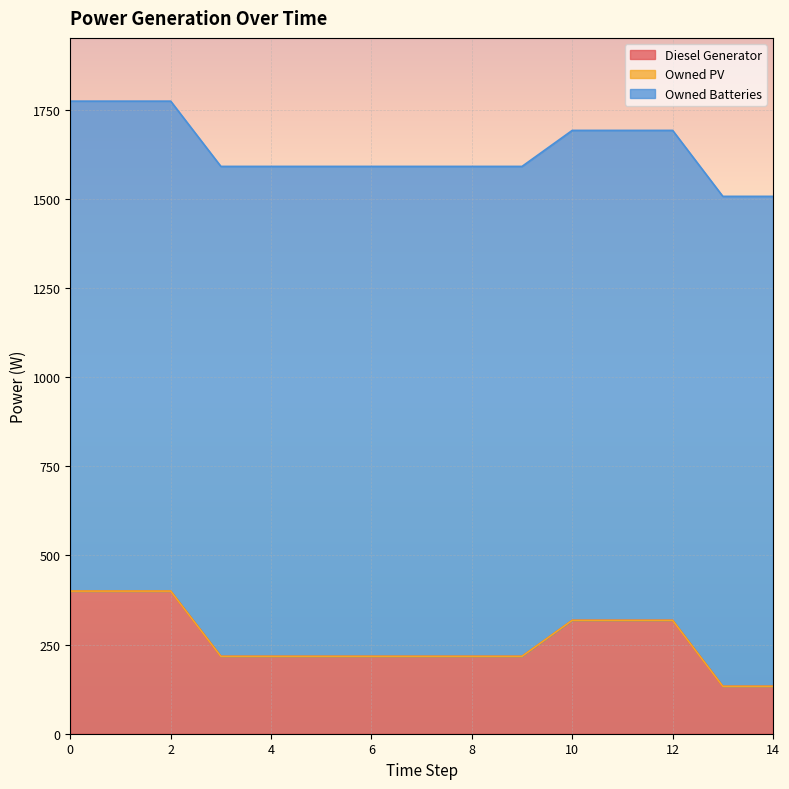

Rank the series at 1 from lowest to highest value.

Owned PV, Diesel Generator, Owned Batteries